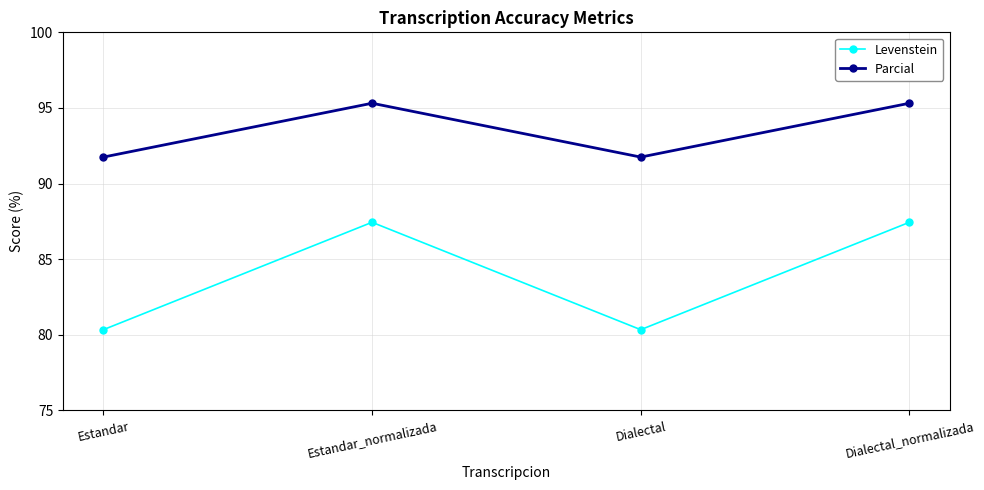

True or false: Levenstein and Parcial intersect in this chart.

False